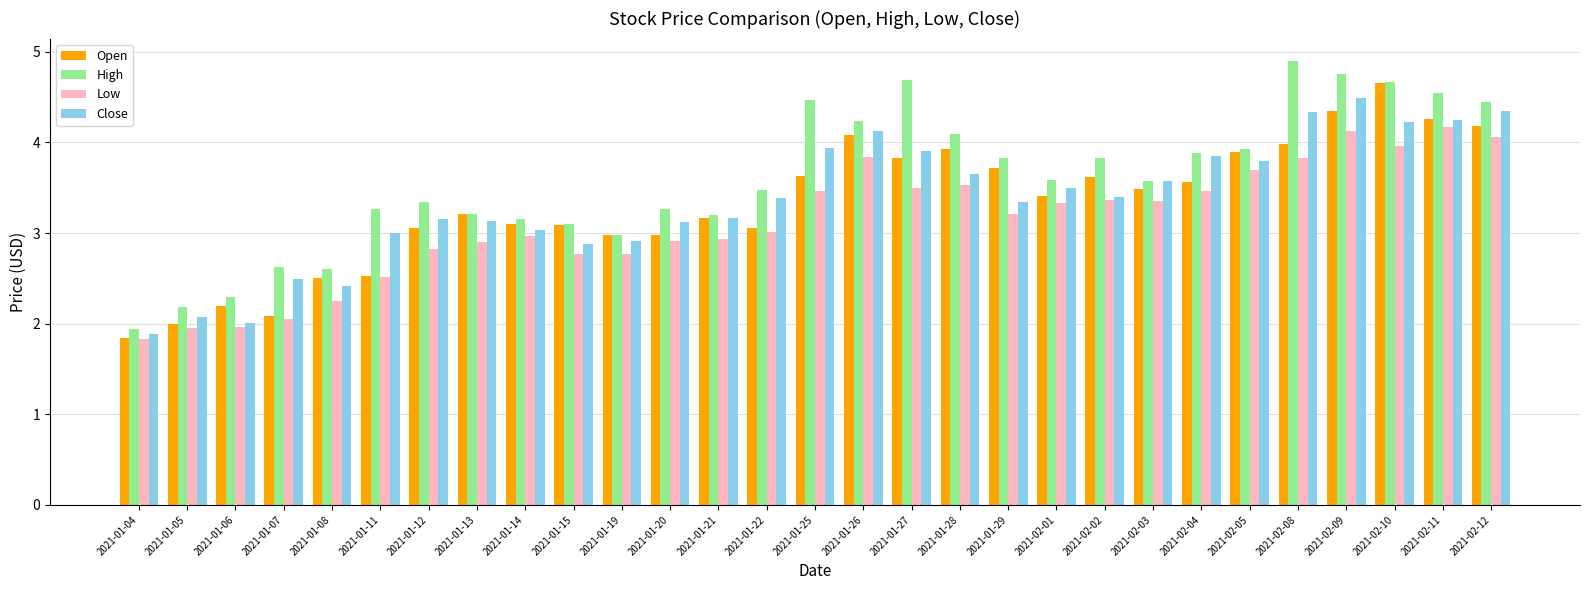

What is the difference between the Open values at 2021-01-20 and 2021-01-04?

1.1